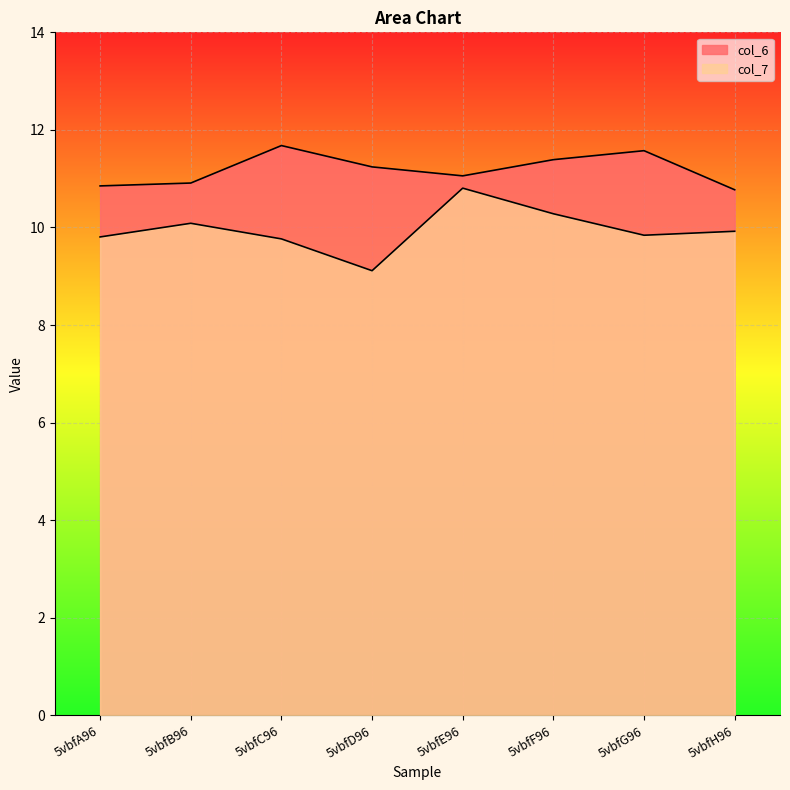

What are all the series names shown in the legend?

col_6, col_7